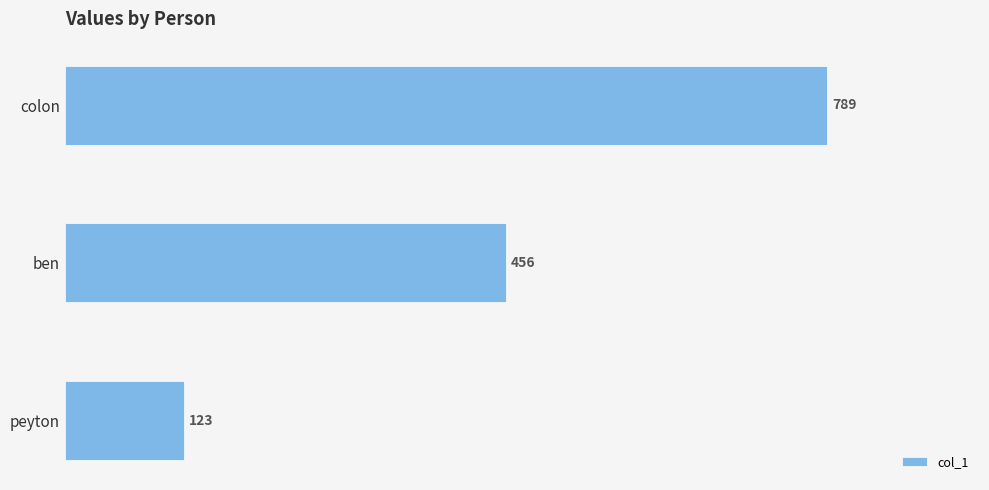

How many values are between 123 and 789?

3